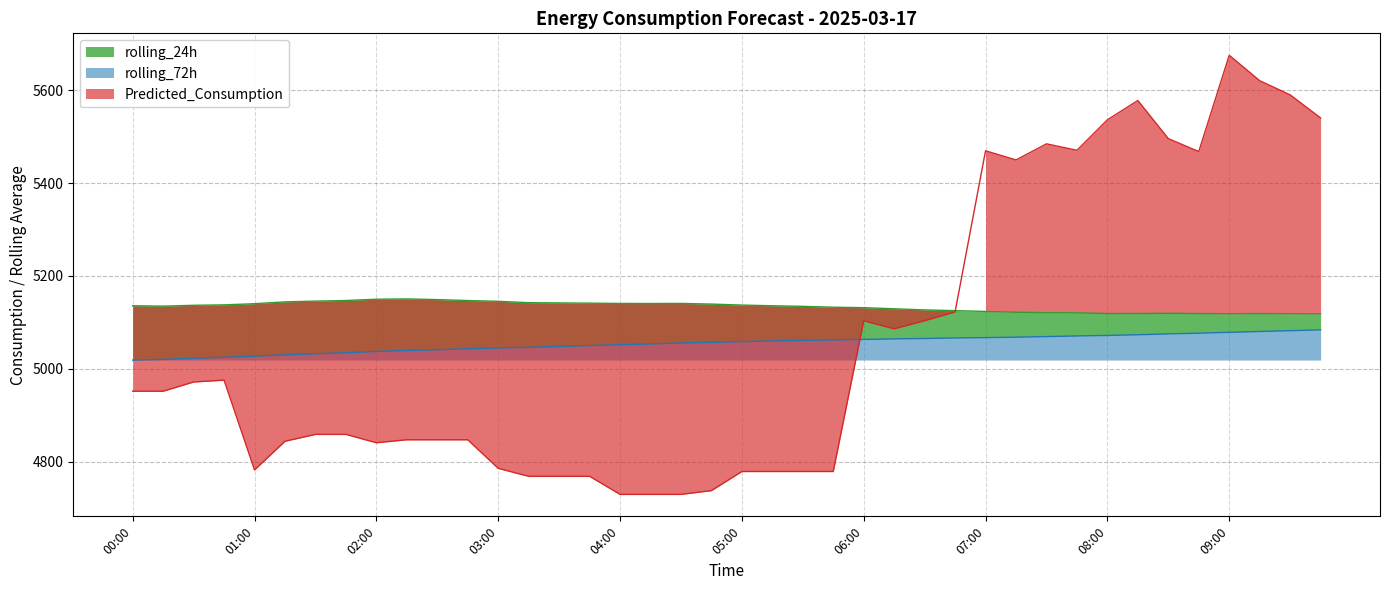

Read the Predicted_Consumption value at 04:45.

4737.4